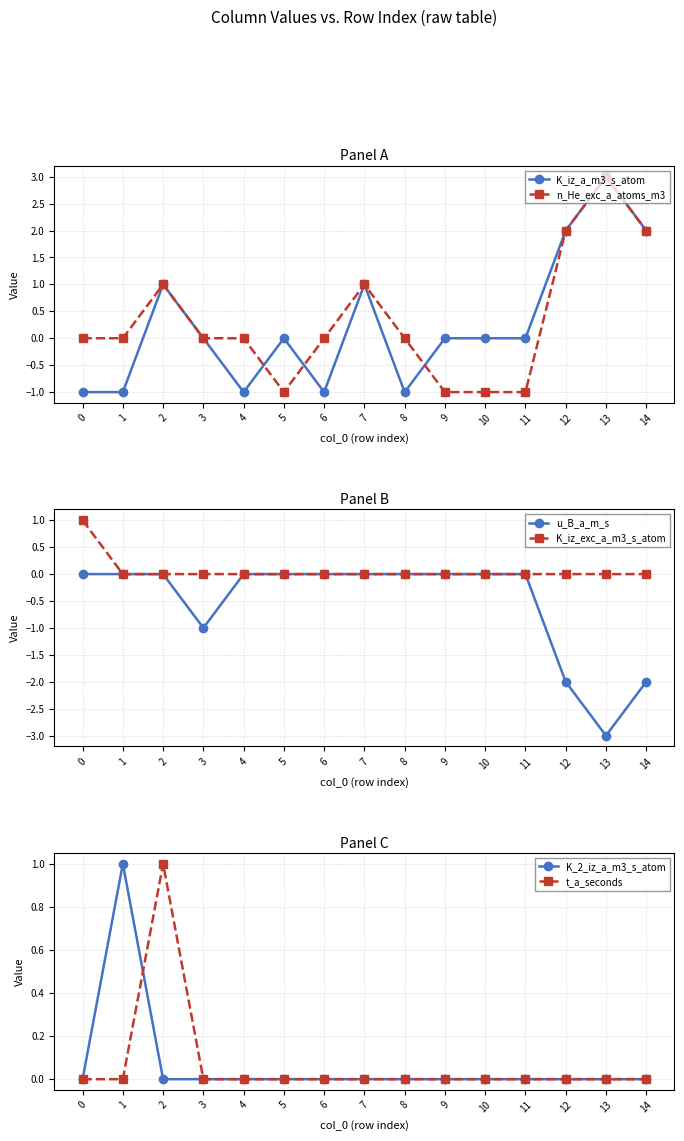

How many distinct data groups are displayed?

6